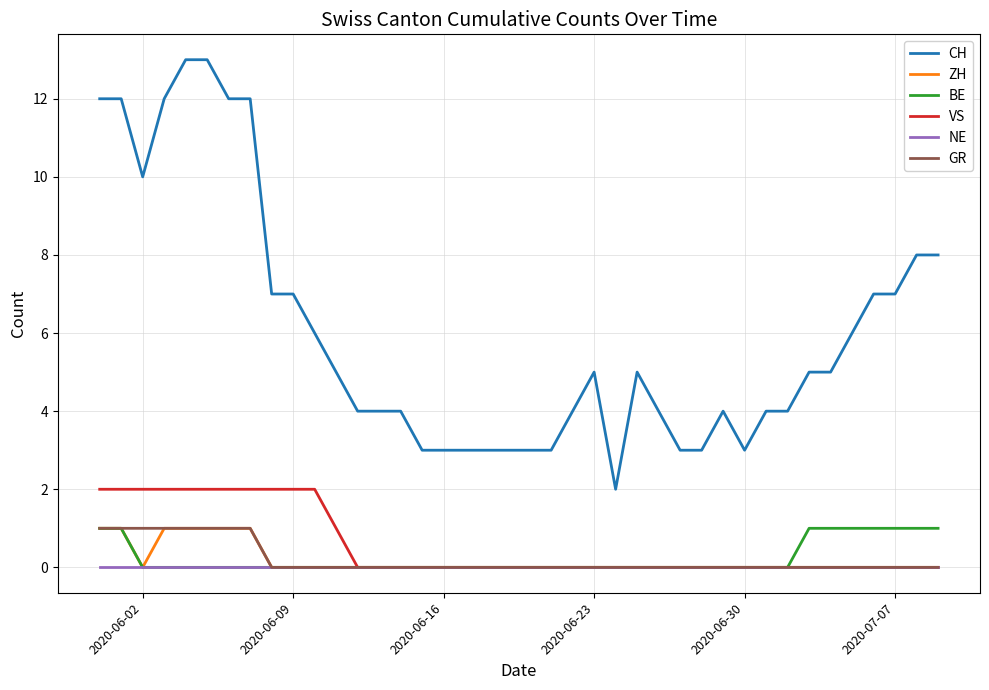

Which series has the largest range (max minus min)?

CH